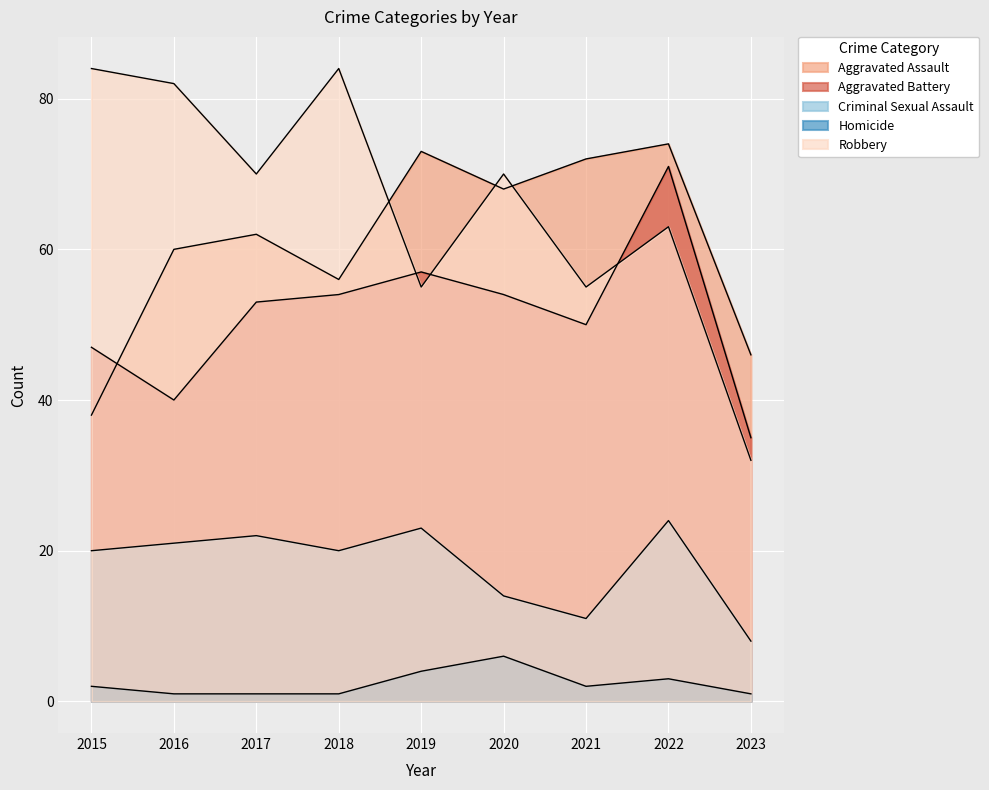

Which series ends up on top after the final intersection of Aggravated Battery and Aggravated Assault?

Aggravated Assault